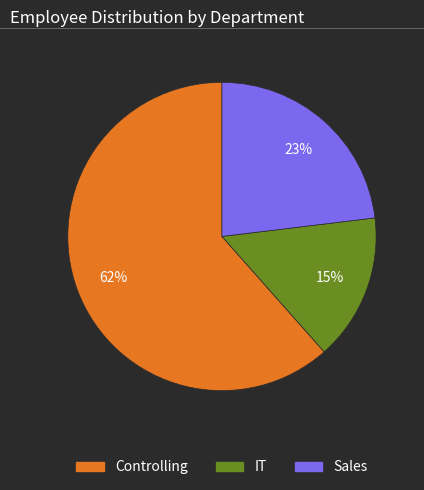

Is it true that Controlling is 62% of the pie?

True